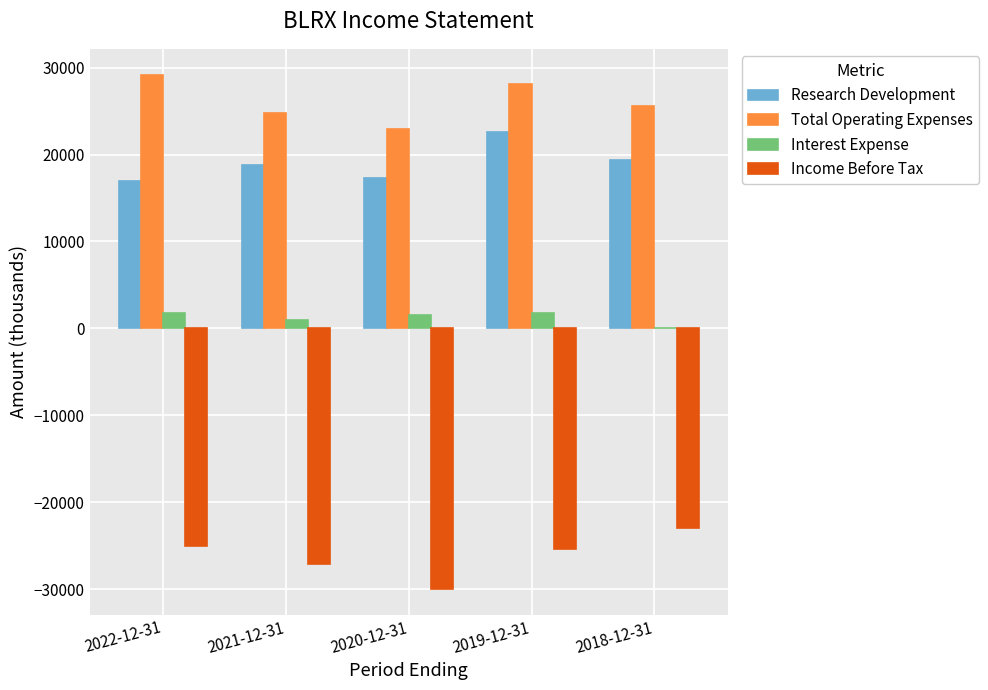

What are all the series names shown in the legend?

Research Development, Total Operating Expenses, Interest Expense, Income Before Tax